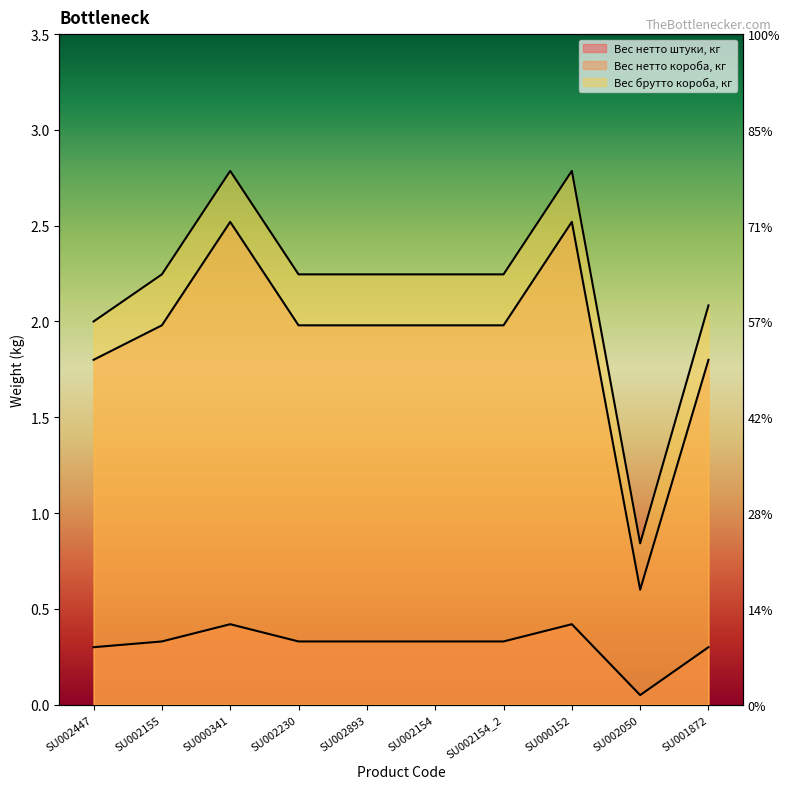

What position from the right is SU000341?

8